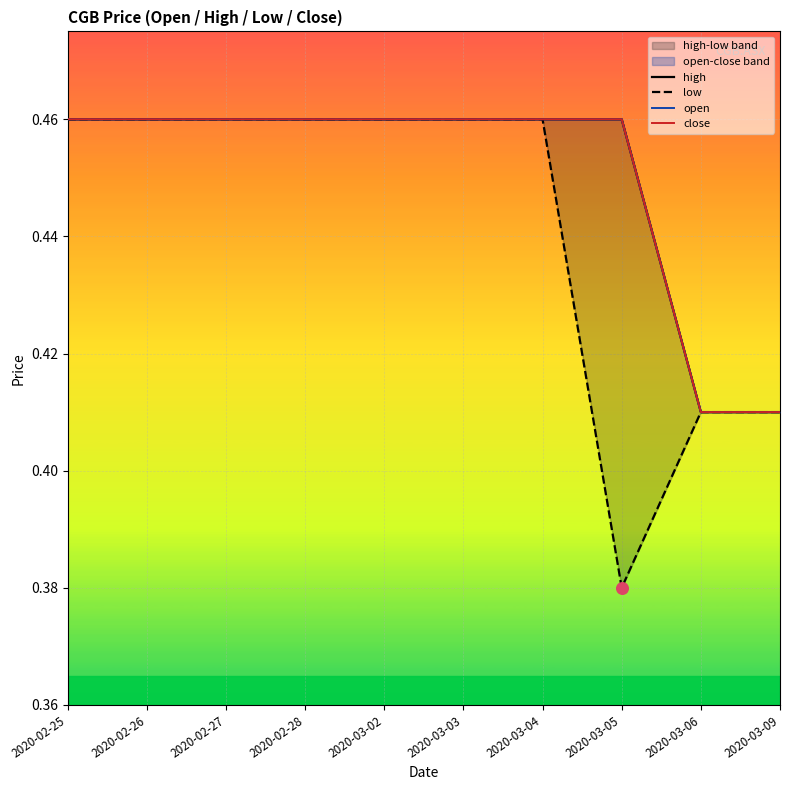

Which series reaches the maximum Y coordinate?

high